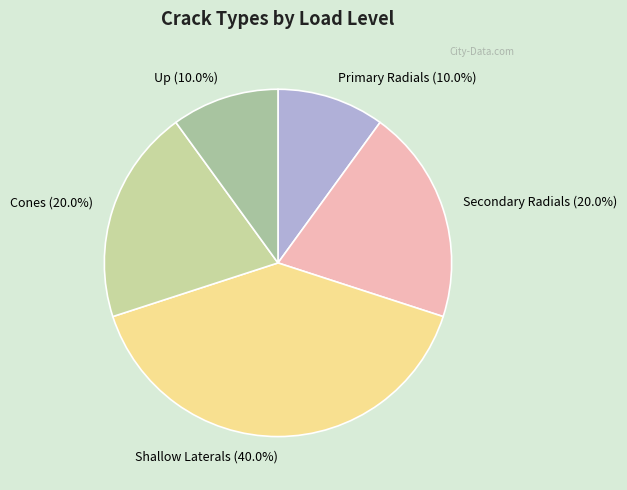

Which category has the biggest portion of the pie?

Shallow Laterals (40.0%)